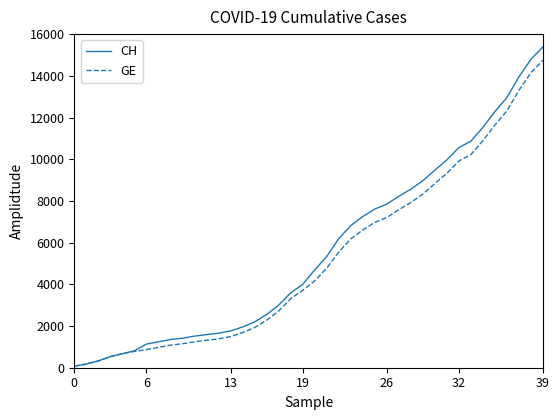

Rank the series by their maximum value, from highest to lowest.

CH, GE